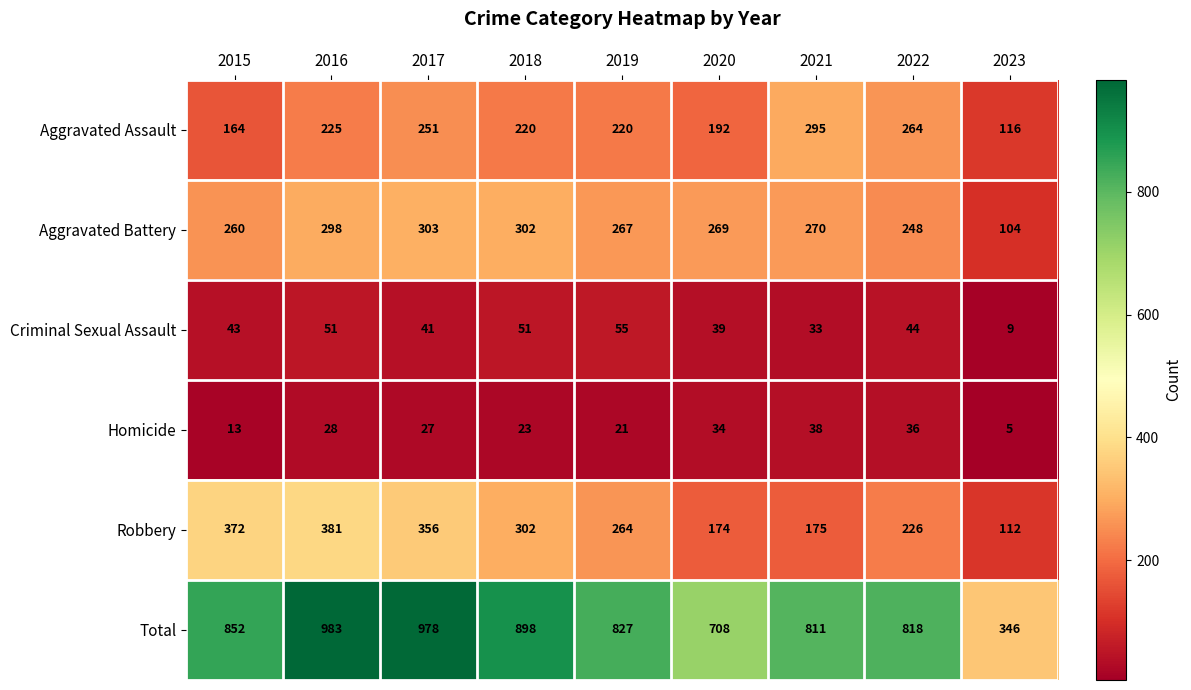

List the labels in order of Total value, smallest first.

2023, 2020, 2021, 2022, 2019, 2015, 2018, 2017, 2016